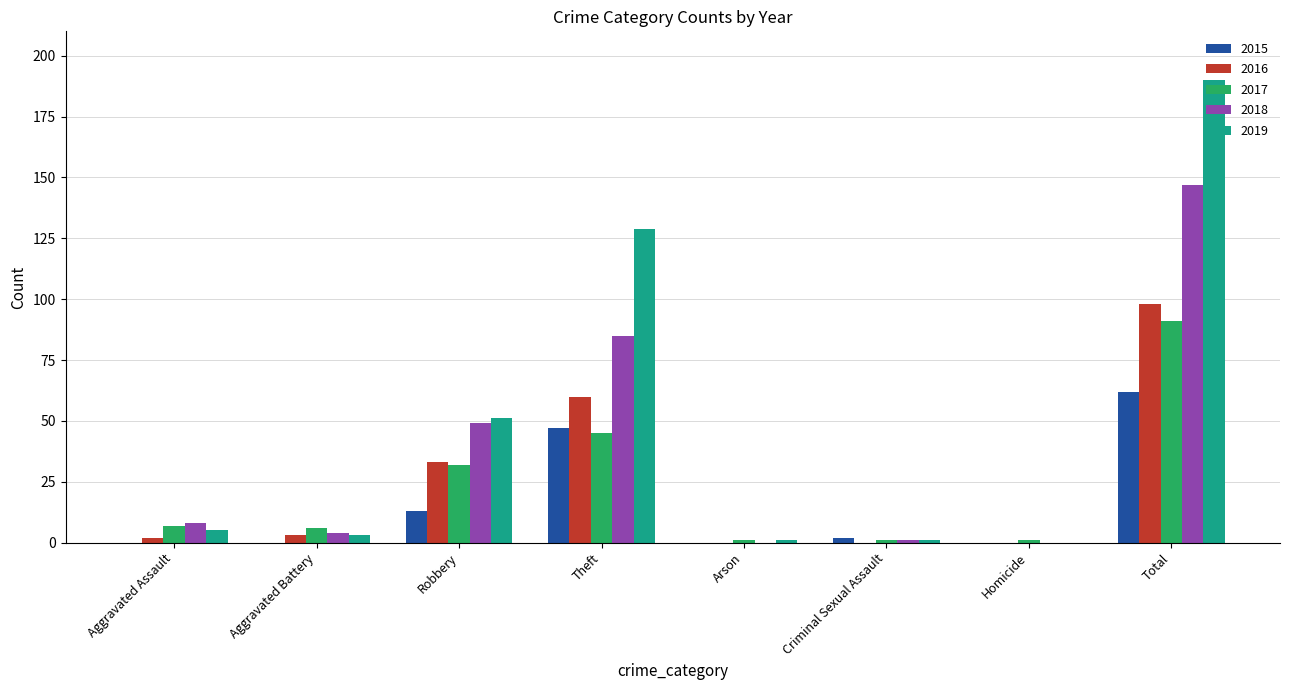

The 2015 series shows 0 at Aggravated Battery. True or false?

True